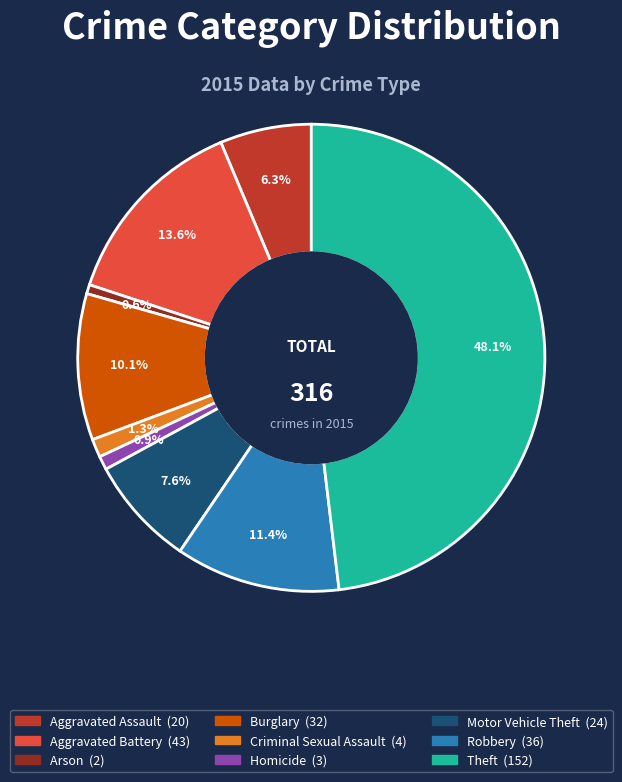

Is it true that Aggravated Assault is 16% of the pie?

False